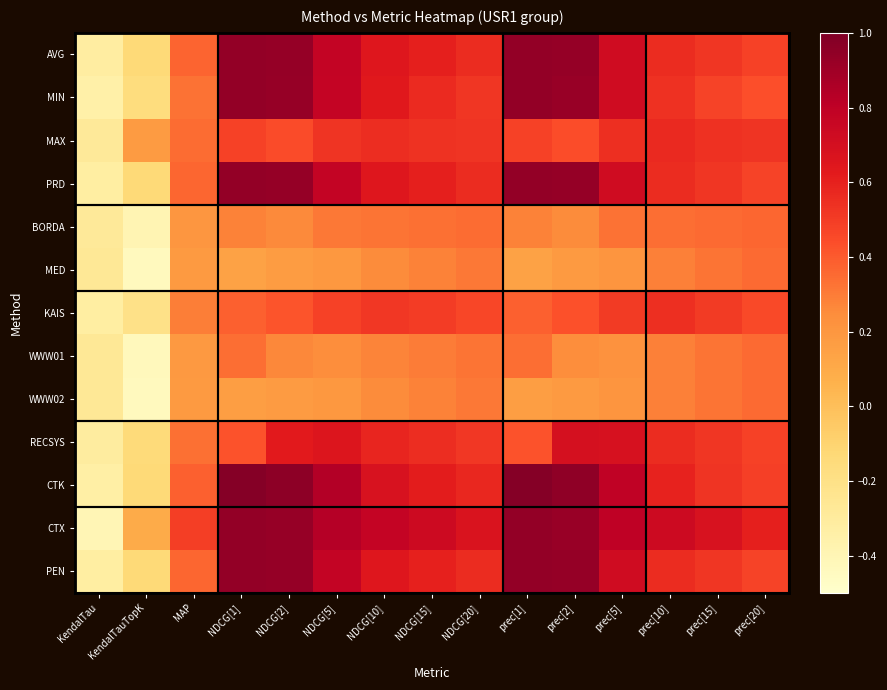

How many series are shown in this chart?

13